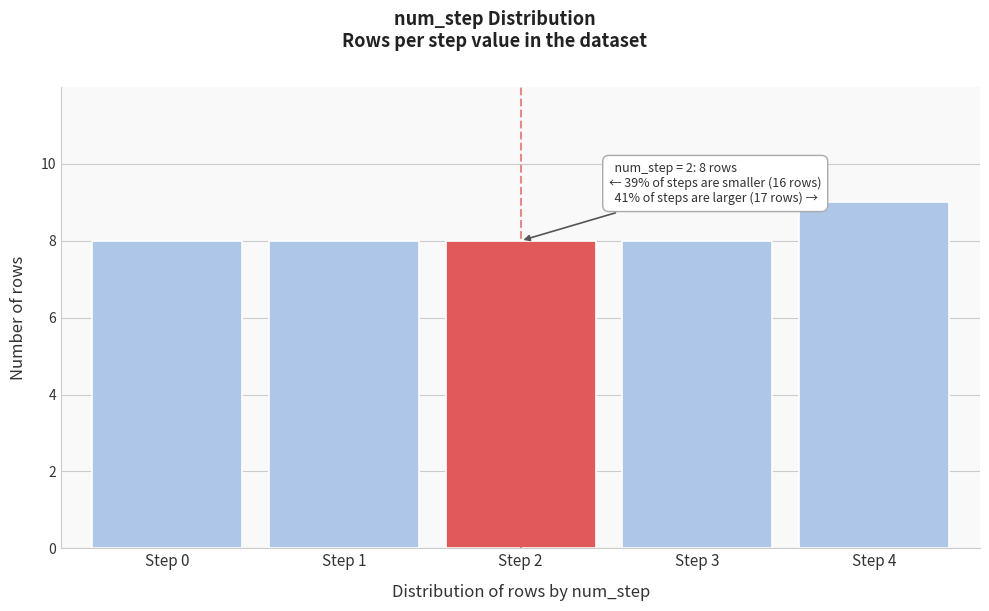

Reading right to left, what are all the values shown in this chart?

9	8	8	8	8